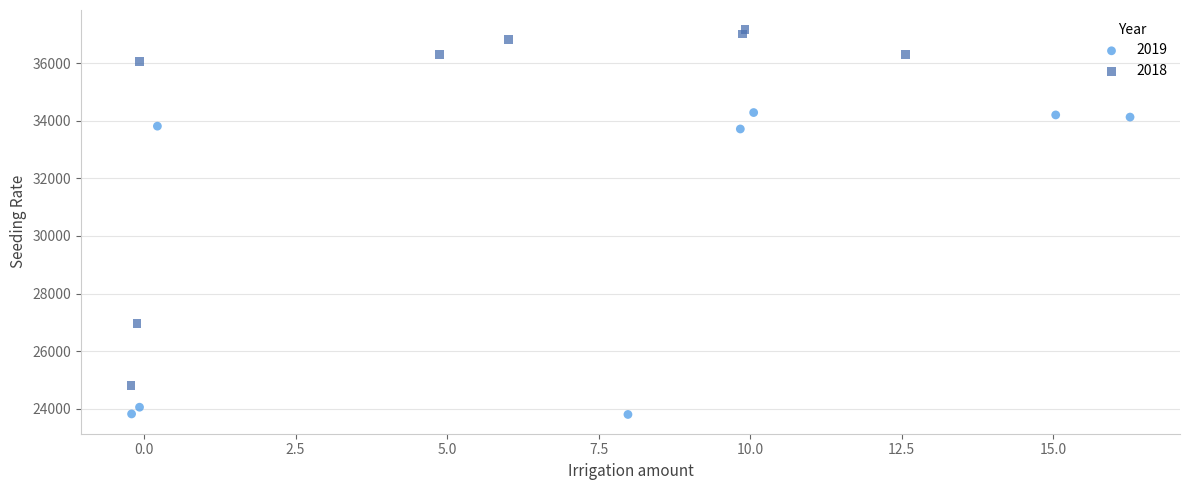

Which series contains the highest Y value?

2018